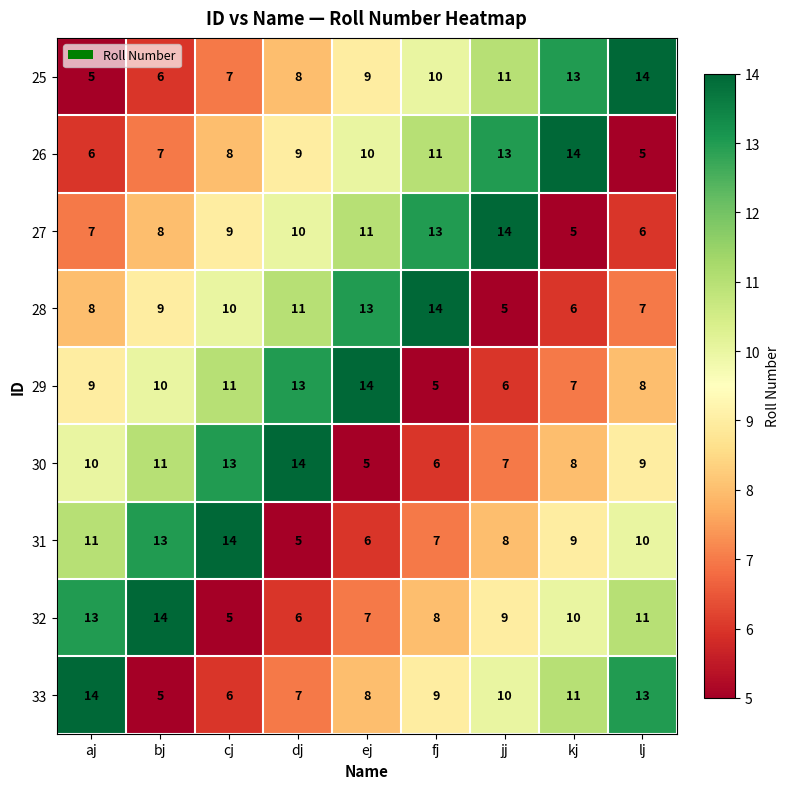

Rank the series at aj from highest to lowest value.

33, 32, 31, 30, 29, 28, 27, 26, 25